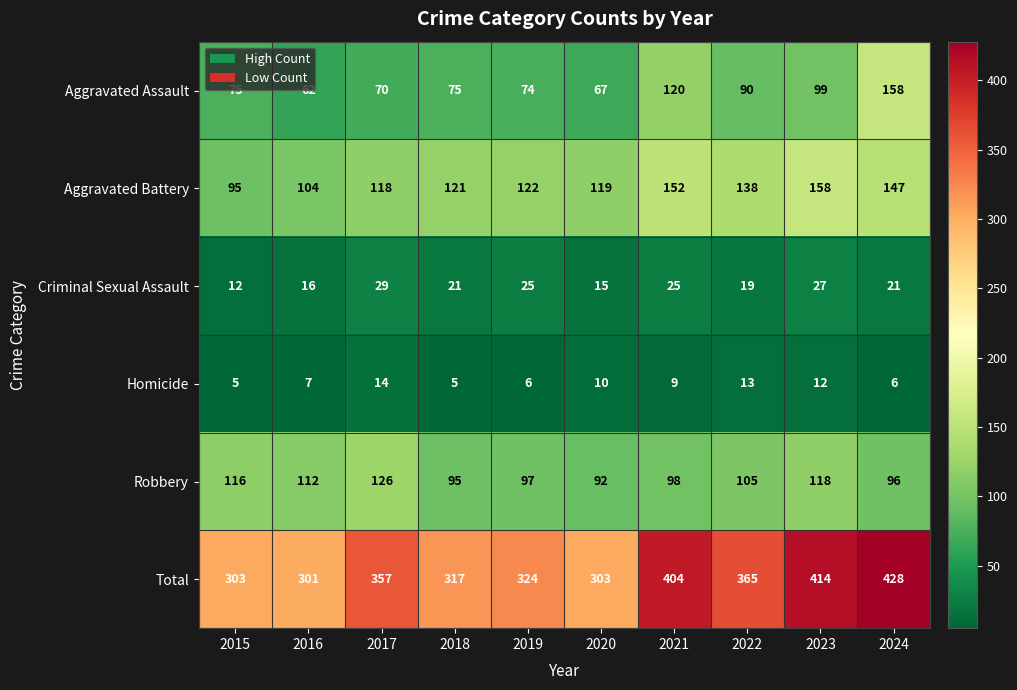

What is the average value of the Homicide series?

9